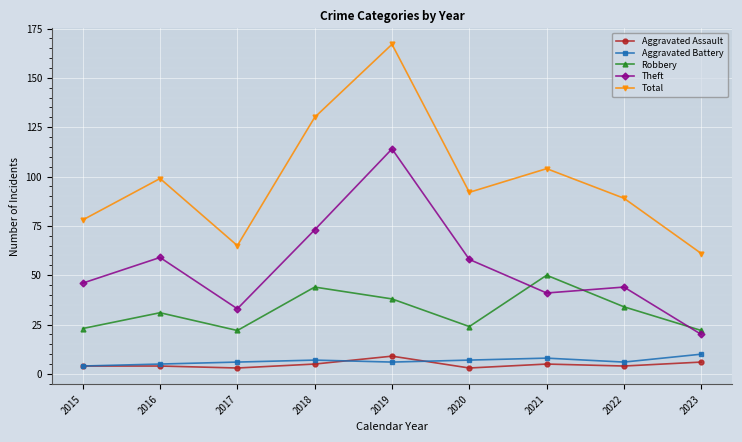

The Aggravated Assault series shows 5 at 2021. True or false?

True